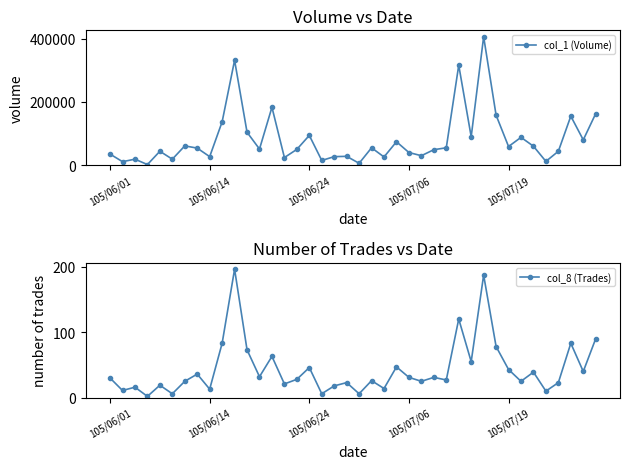

True or false: col_1 (Volume) and col_8 (Trades) cross at least once.

False